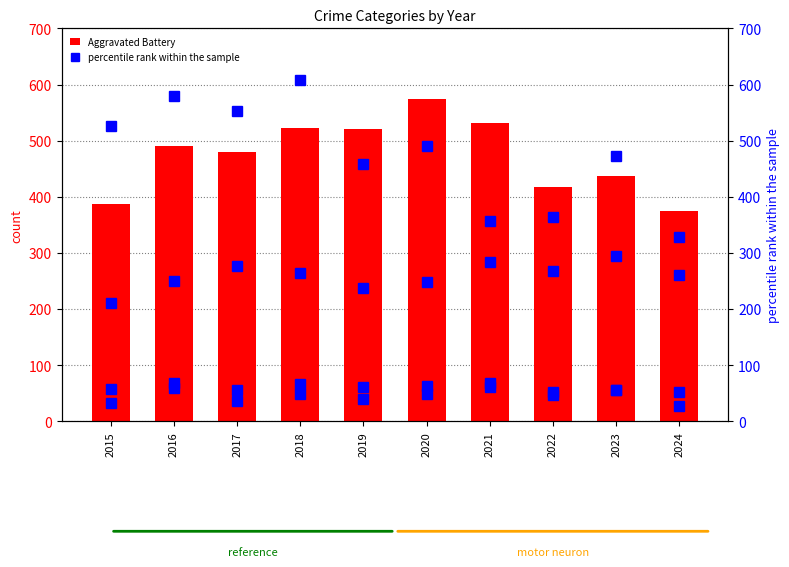

Reading left to right, list all the values displayed in this chart.

Aggravated Battery: 387	491	480	522	520	574	531	417	437	375
Aggravated Assault: 210	250	276	265	238	249	284	267	295	261
Criminal Sexual Assault: 58	69	55	66	61	49	62	52	56	53
Robbery: 527	579	553	608	458	491	357	364	473	328
Homicide: 32	59	37	49	40	63	69	47	55	28